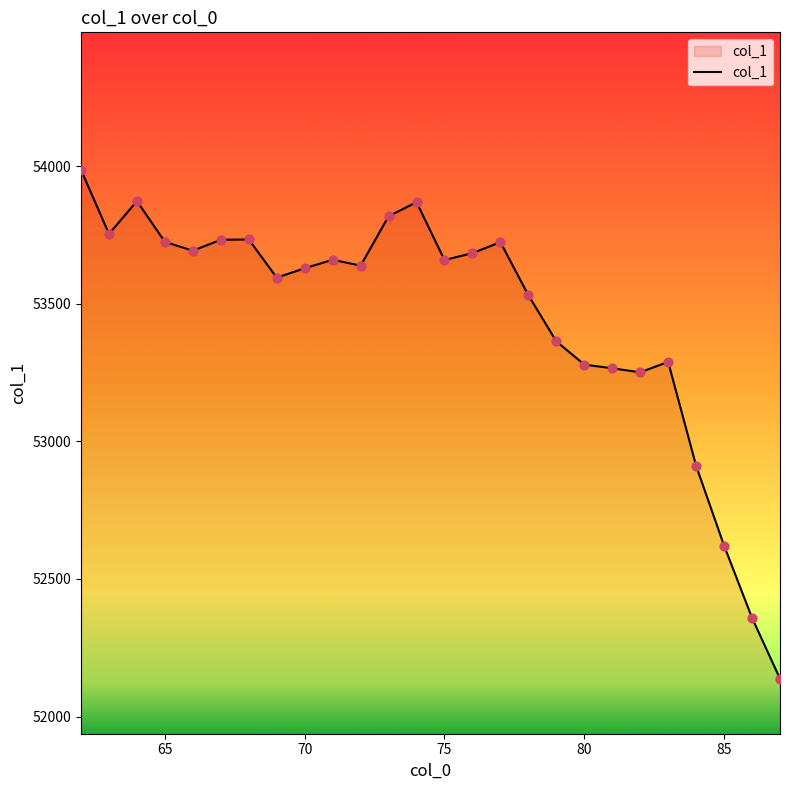

What is the difference between the maximum and minimum values?

1849.3